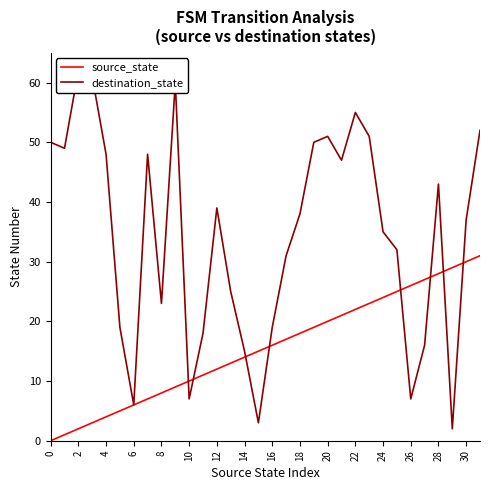

What are all the series names shown in the legend?

source_state, destination_state